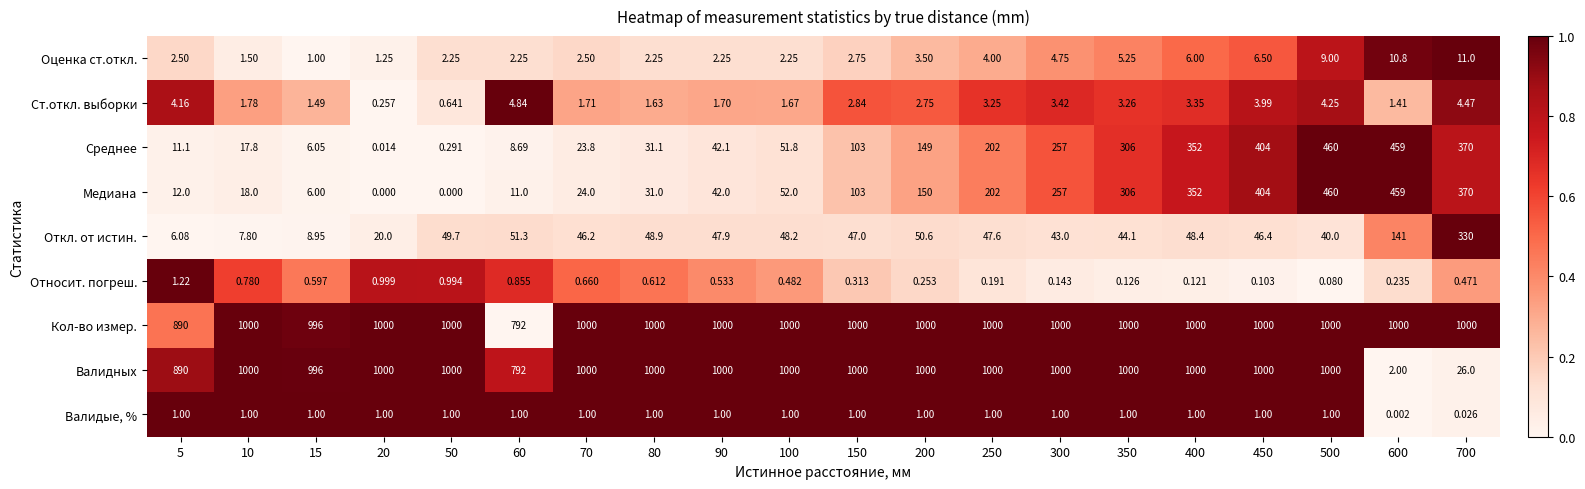

How many data points in Оценка ст.откл. are above 2?

17